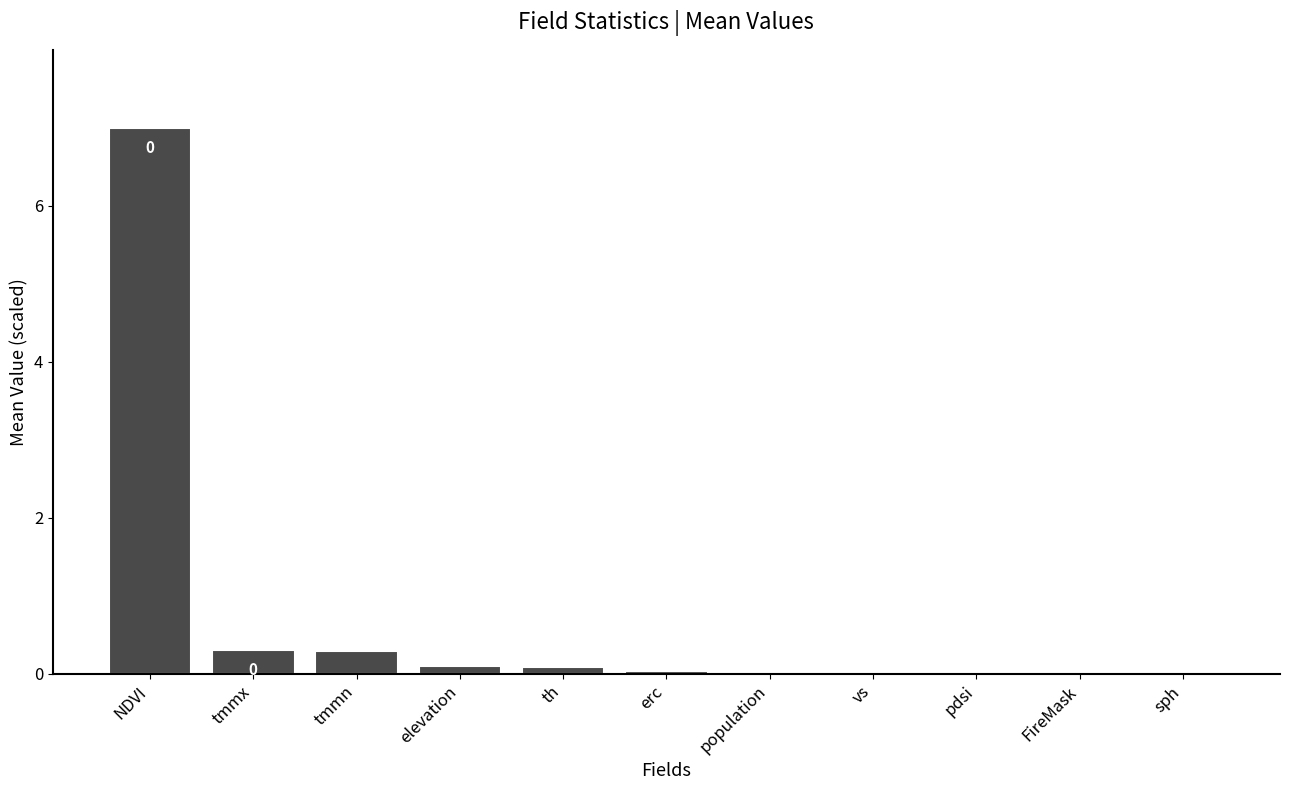

The value at erc is 0.0. True or false?

True